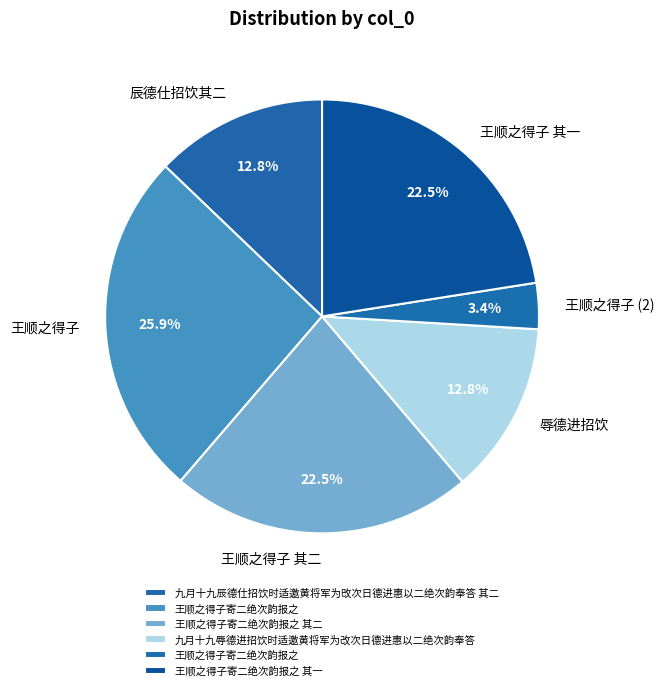

Is there any slice that represents more than half of the pie?

No